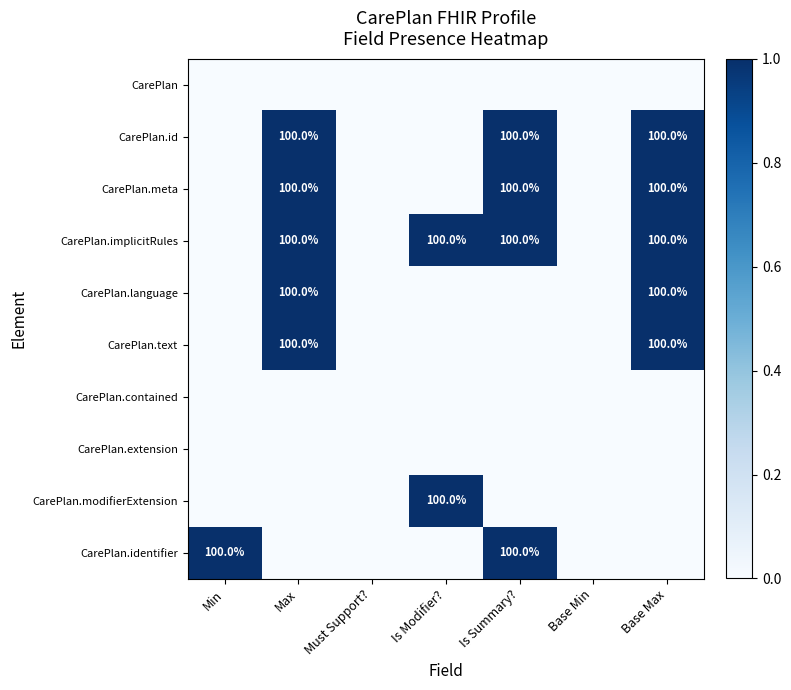

Is it true that CarePlan.meta equals 100 at Base Max?

True